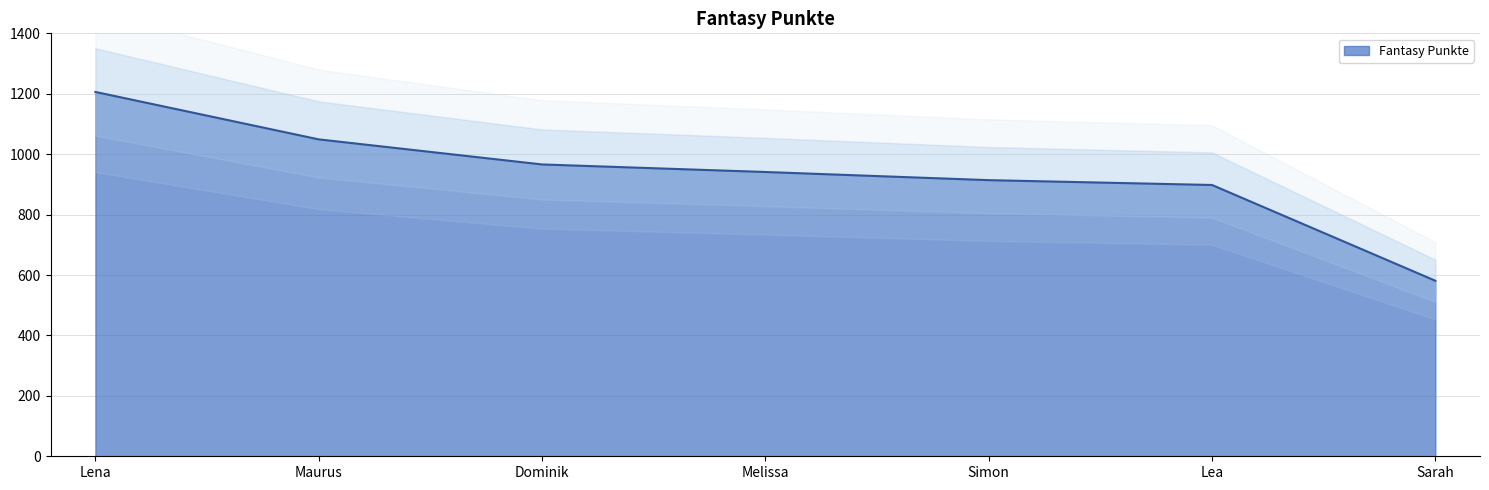

Is it true that Fantasy Punkte equals 914 at Simon?

True